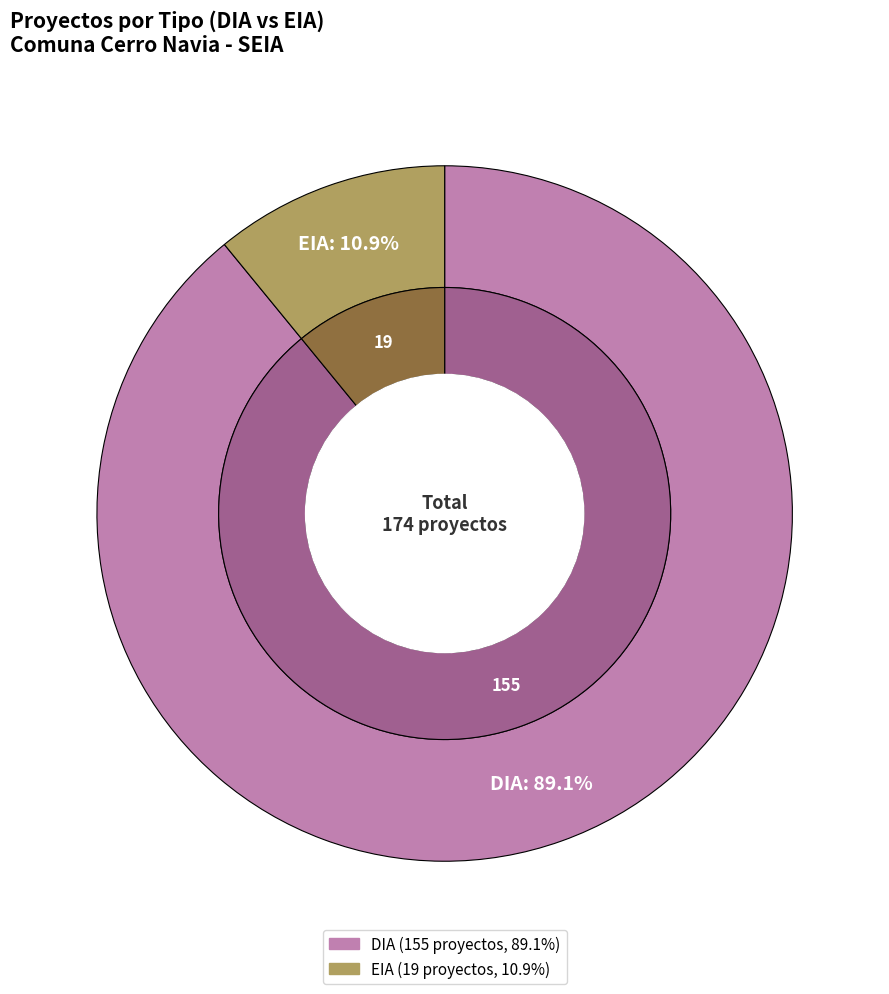

What percentage is NOT represented by DIA?

10.9%